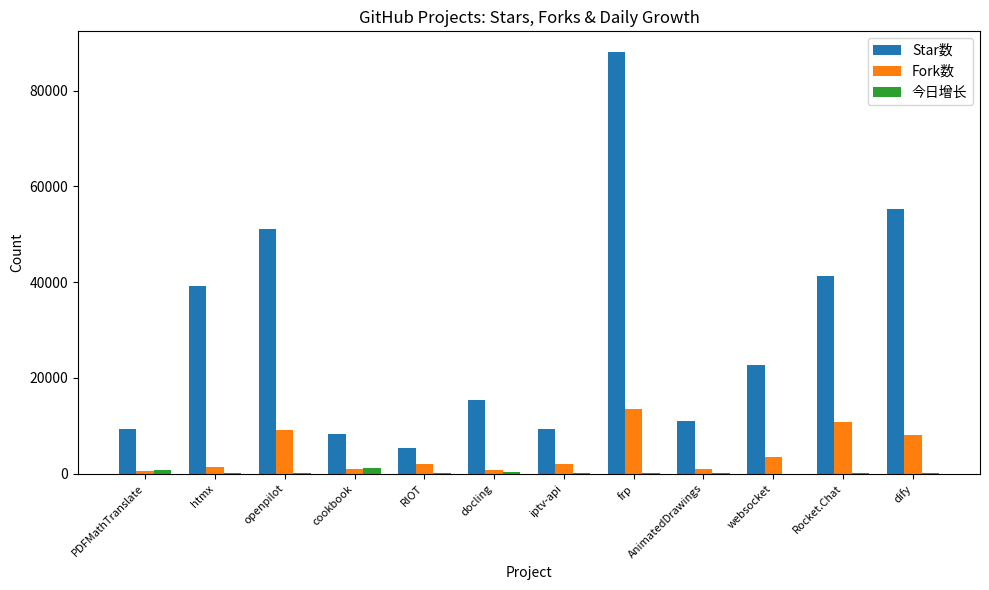

What is the sum of all 今日增长 values?

3037